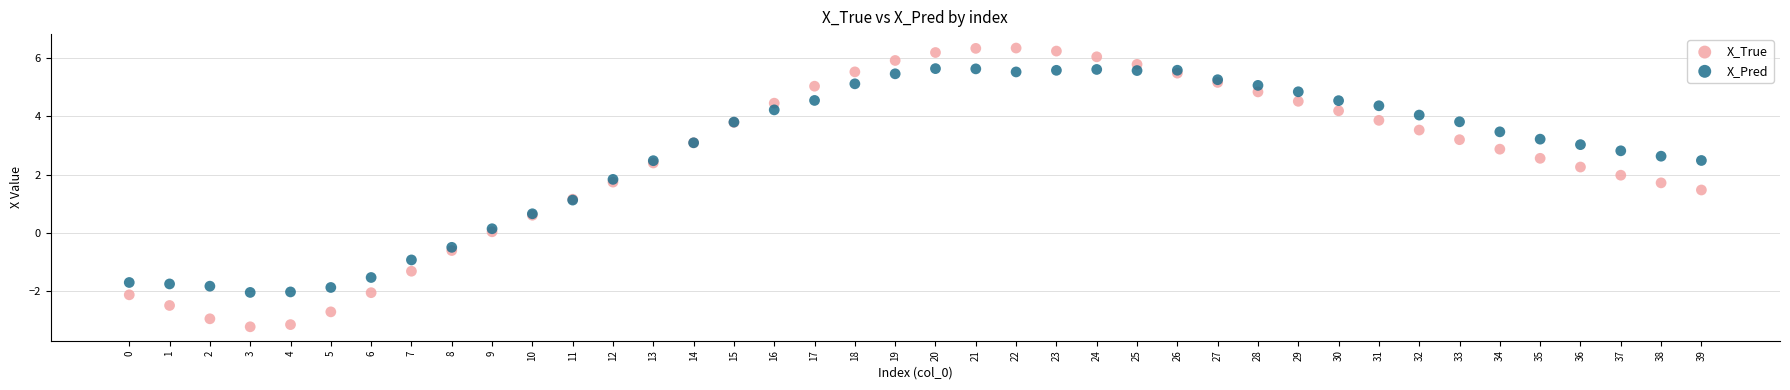

Which series reaches the maximum Y coordinate?

X_True